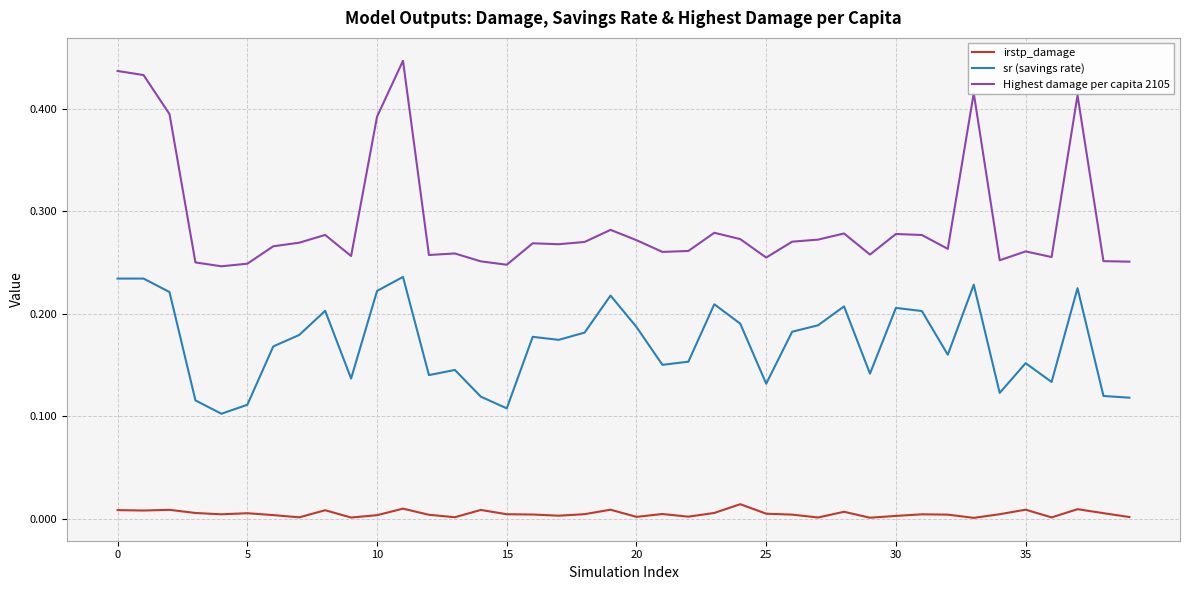

True or false: Highest damage per capita 2105 and sr (savings rate) intersect in this chart.

False